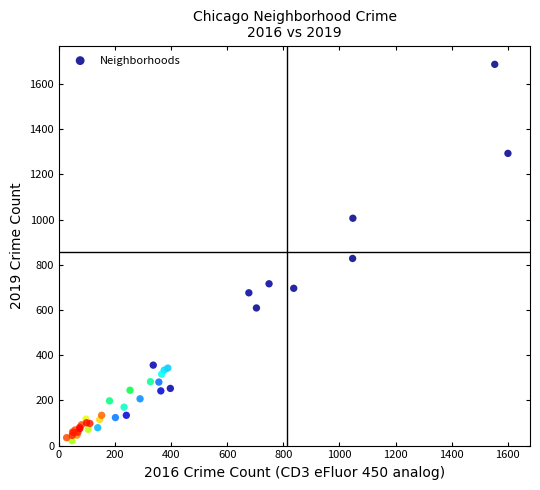

What Y value in the scatter plot is closest to 854?

828